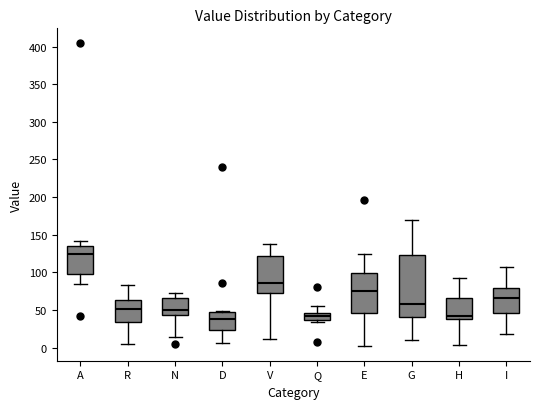

Reading left to right, transcribe this box plot: for each box, give where its median line is, the range the box spans, and where its two whiskers end, as read against the y-axis. The values are not printed on the chart, so give them approximately, as read against the axis.

A: median 125, box 100 to 135, whiskers 85 to 140
R: median 50, box 35 to 65, whiskers 5 to 85
N: median 50, box 45 to 65, whiskers 15 to 70
D: median 40, box 25 to 50, whiskers 5 to 50
V: median 85, box 75 to 120, whiskers 10 to 140
Q: median 40, box 35 to 45, whiskers 35 (just below the box's lower edge) to 55
E: median 75, box 45 to 100, whiskers 5 to 125
G: median 60, box 40 to 125, whiskers 10 to 170
H: median 40 (just above the box's lower edge), box 40 to 65, whiskers 5 to 95
I: median 65, box 45 to 80, whiskers 20 to 110